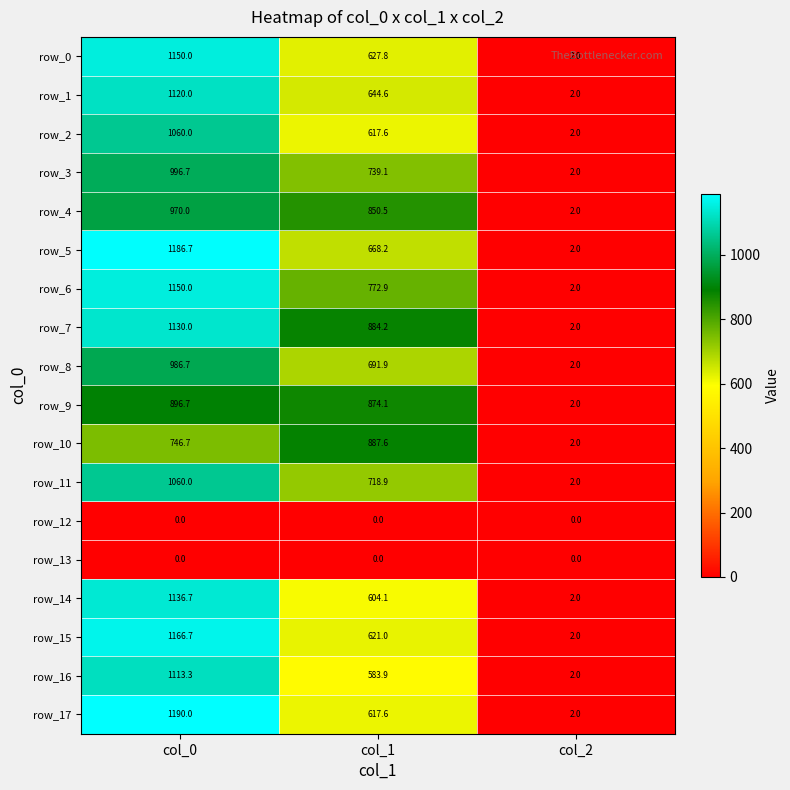

True or false: row_5 has a value of 3.5 at col_2.

False